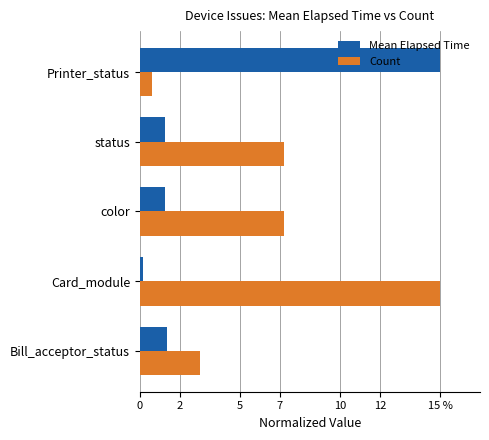

At which category is the sum across all series the highest?

Printer_status